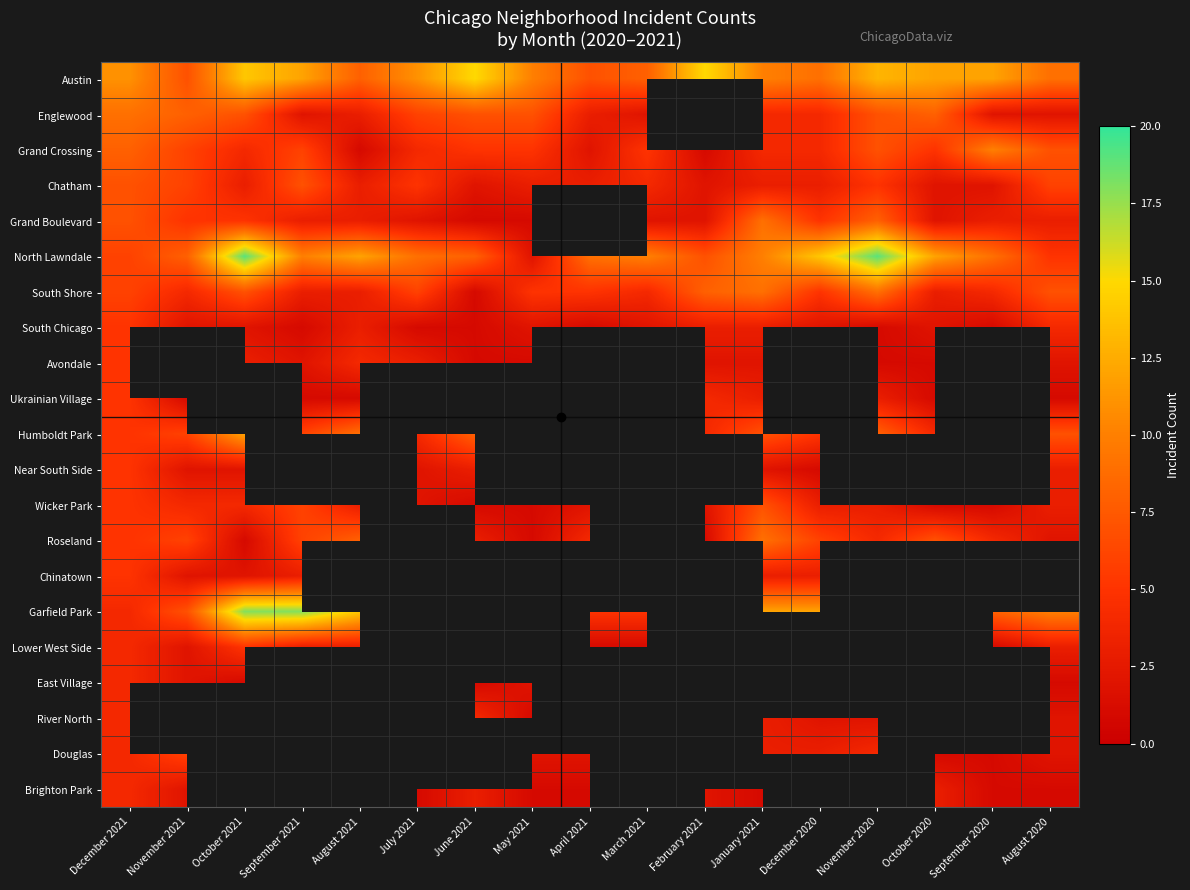

At which category is the sum across all series the highest?

December 2021